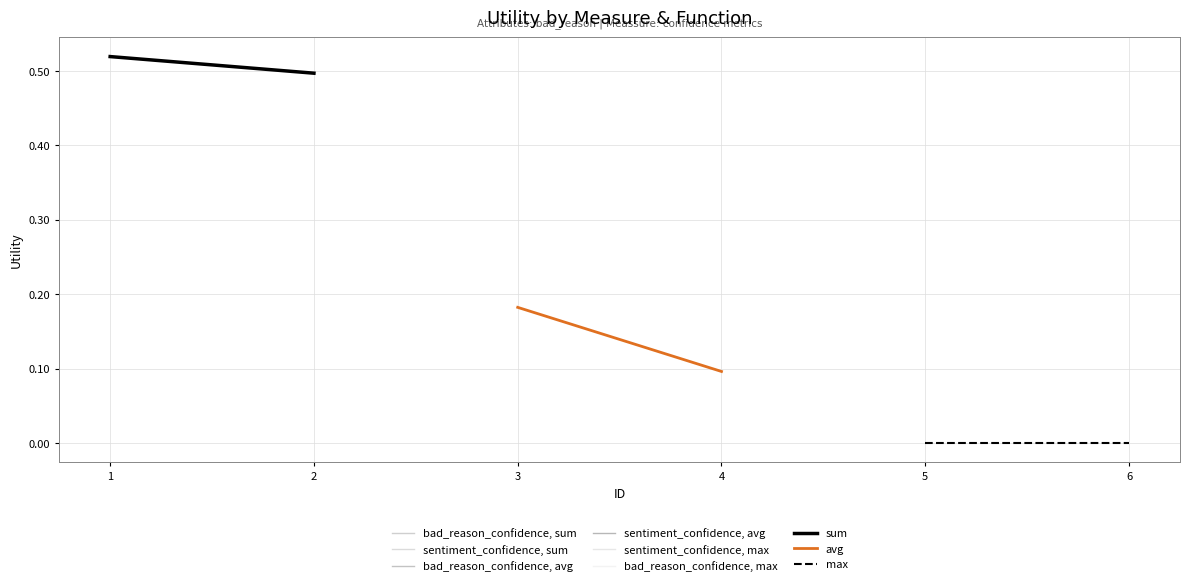

What is the value of the sum point at the 2nd from the left?

0.5